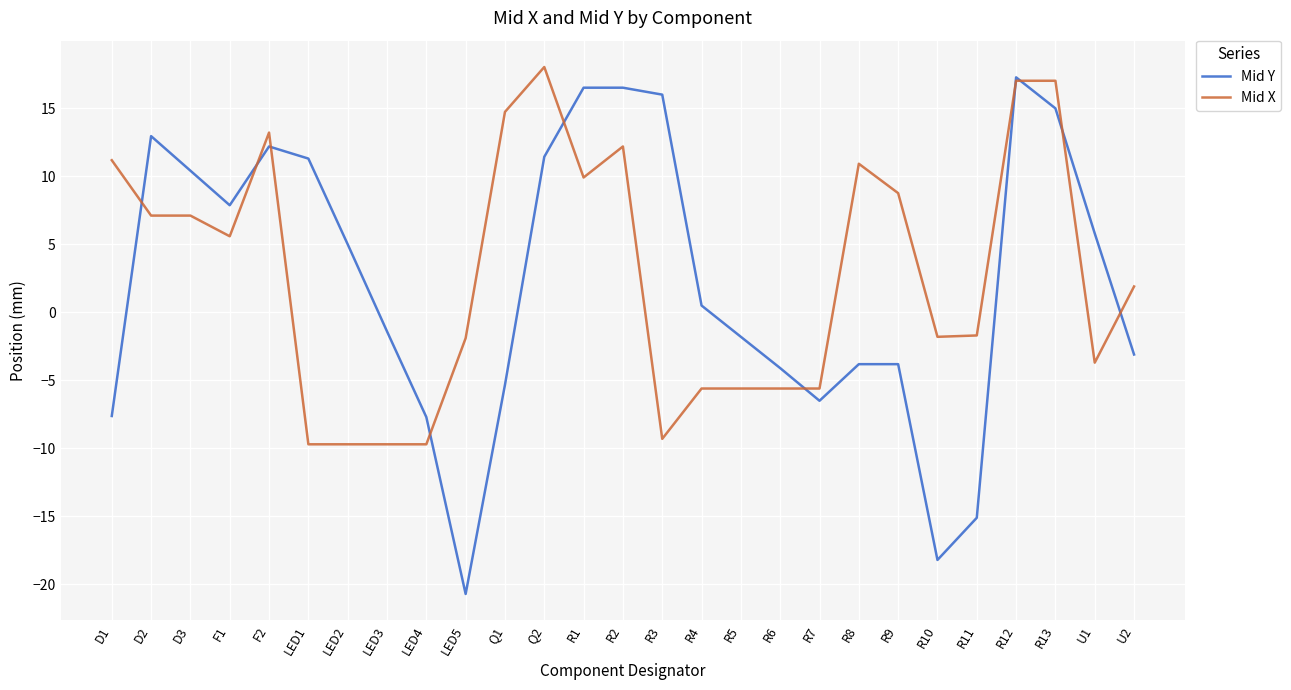

Count the number of categories in the chart.

27